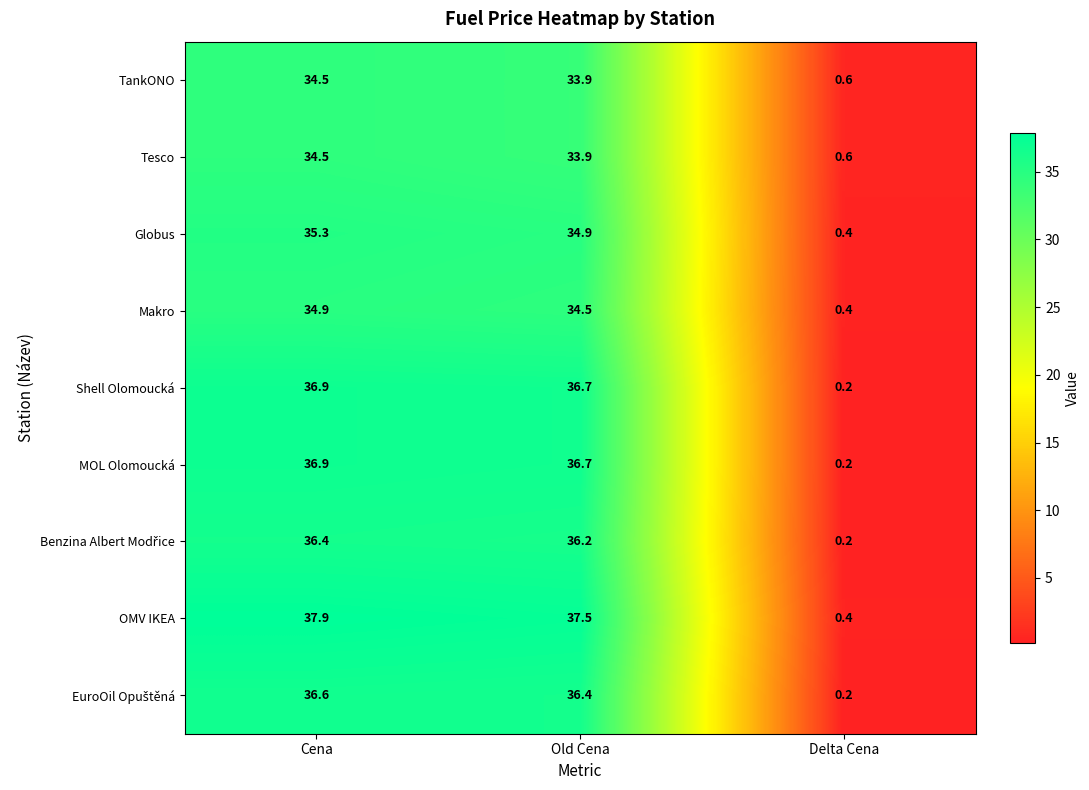

How many categories are shown in the chart?

3